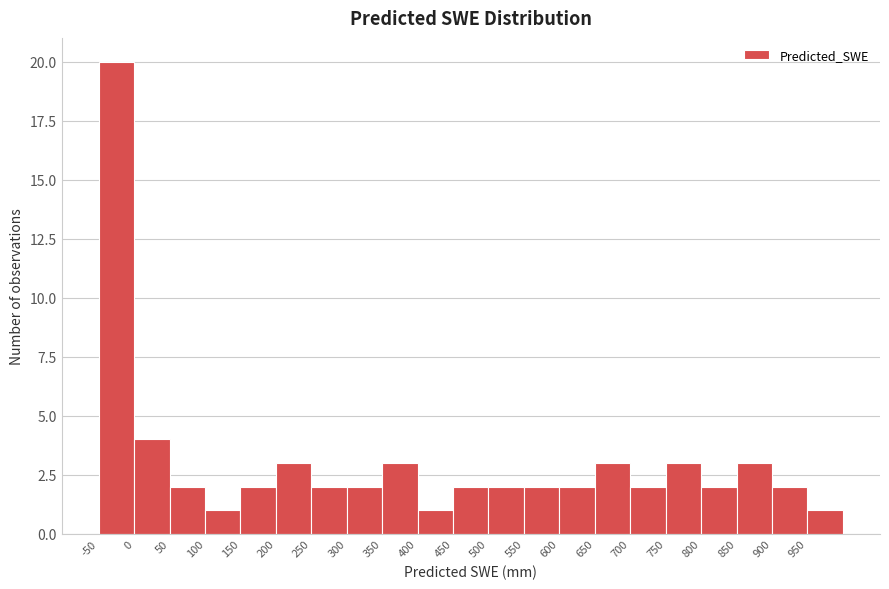

Which range on the x-axis has the tallest bar?

-50 to 0